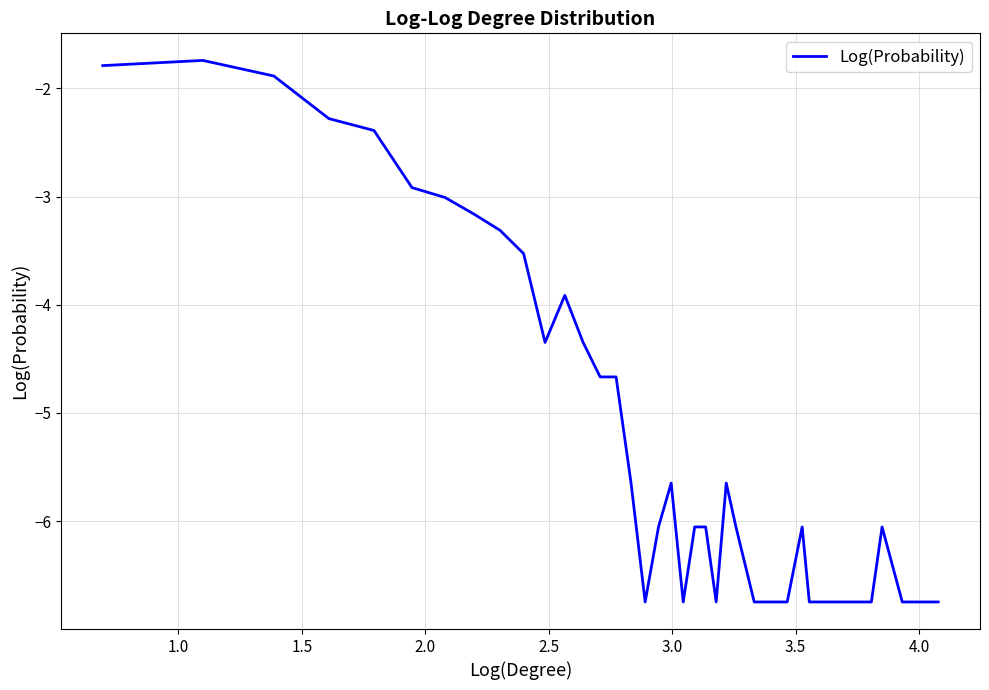

What is the difference between the maximum and minimum values?

5.0